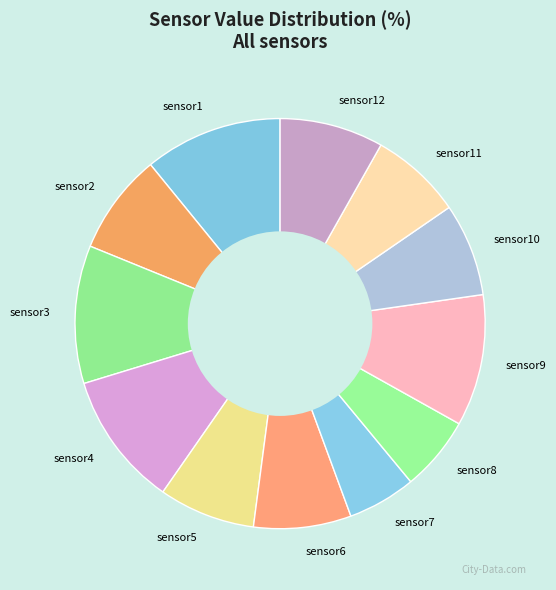

Is the sum of sensor11 and sensor7 greater than half?

No